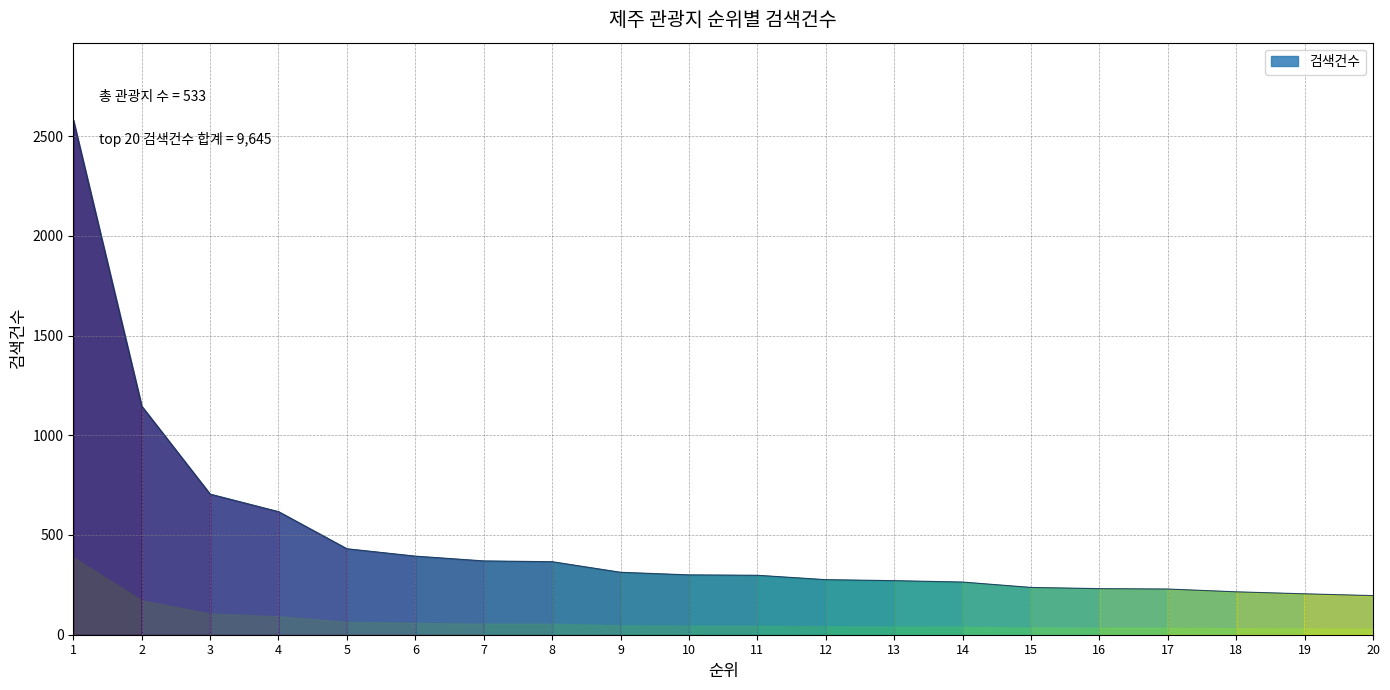

What is the change in value from 11 to 15?

-61